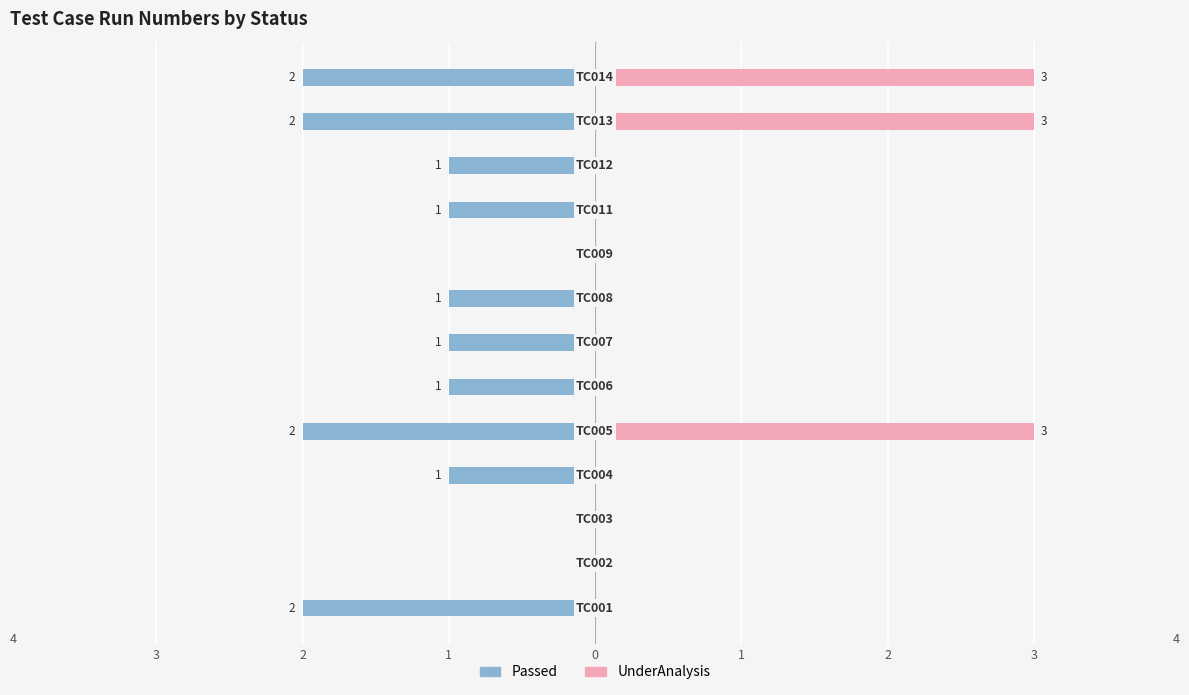

Rank the series by their average value, from lowest to highest.

Passed, UnderAnalysis